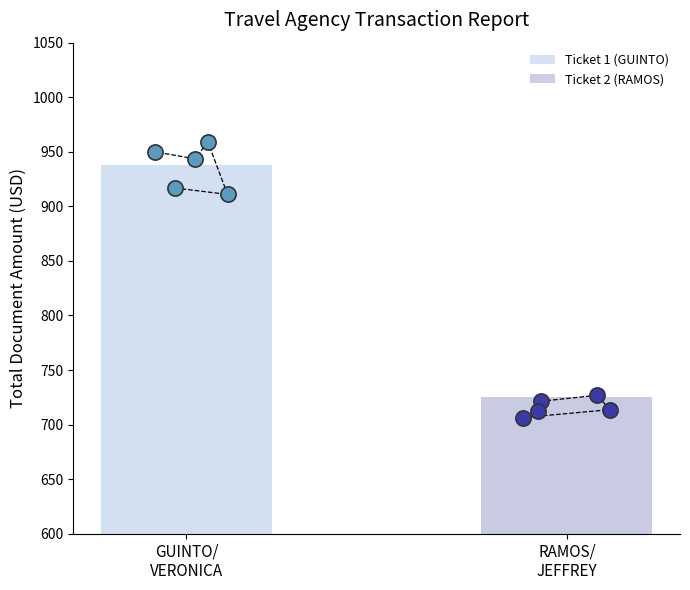

What is the change in value from GUINTO/VERONICA LAYSON to RAMOS/JEFFREY ALCANTARA?

-212.0